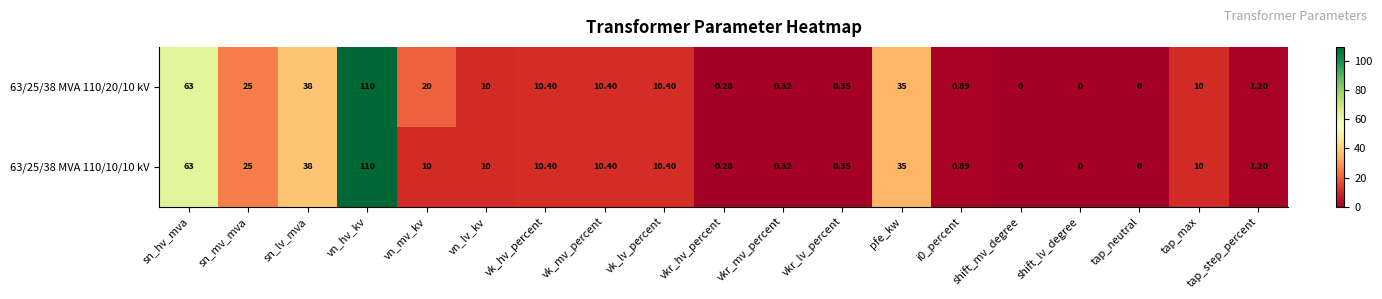

Where does the 63/25/38 MVA 110/20/10 kV series first go above 10?

sn_hv_mva